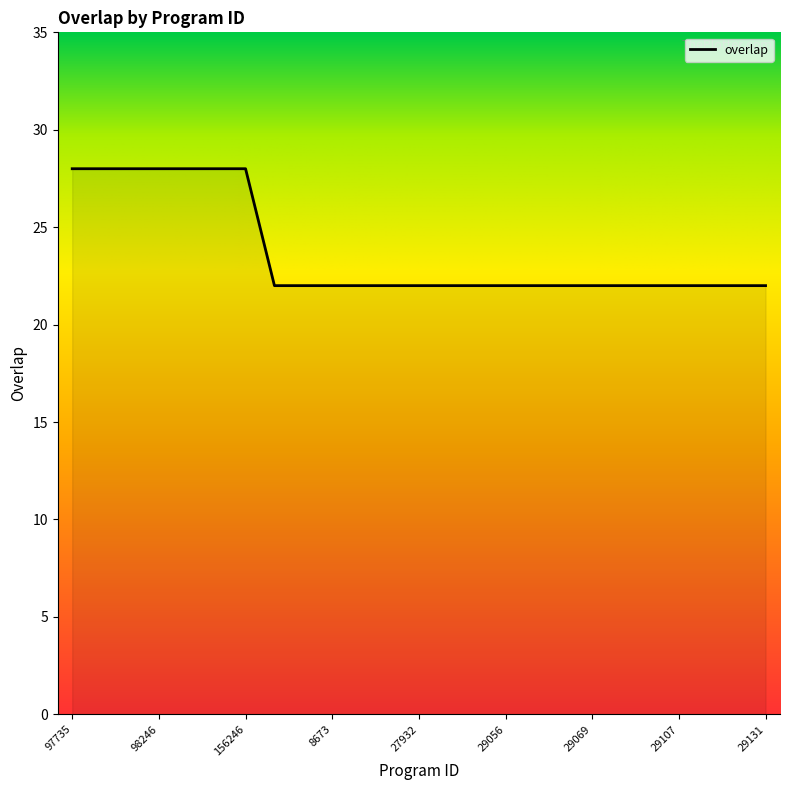

What is the difference between the maximum and minimum values?

6